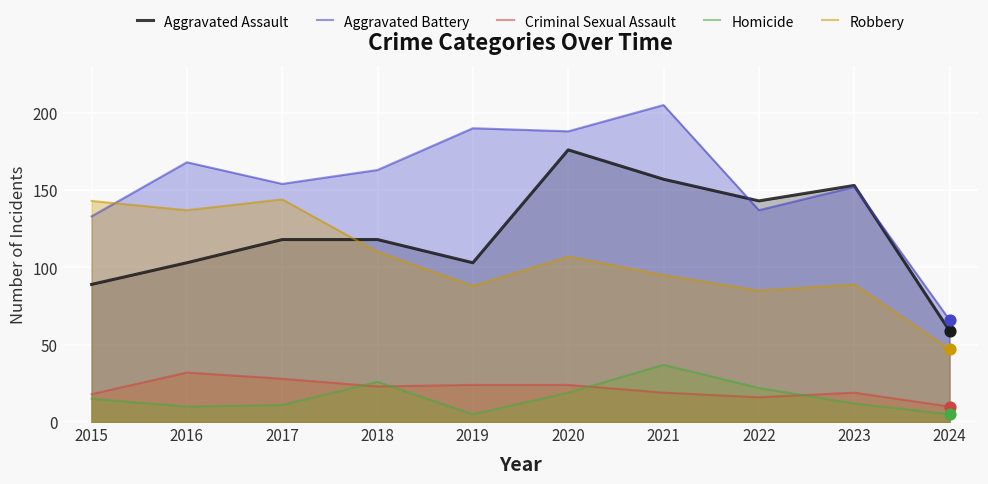

Which series has the widest spread of Y values?

Aggravated Battery